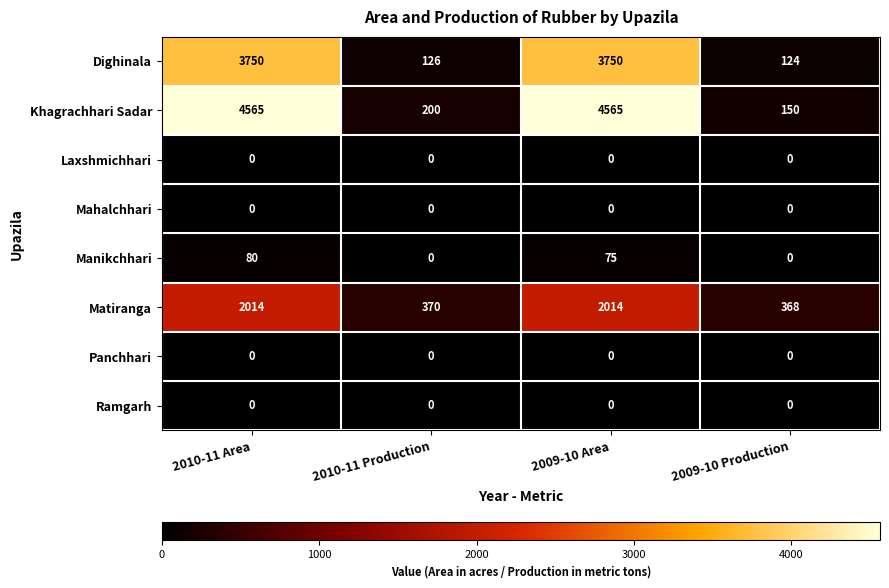

The value of Matiranga at 2010-11 Production is 189. True or false?

False